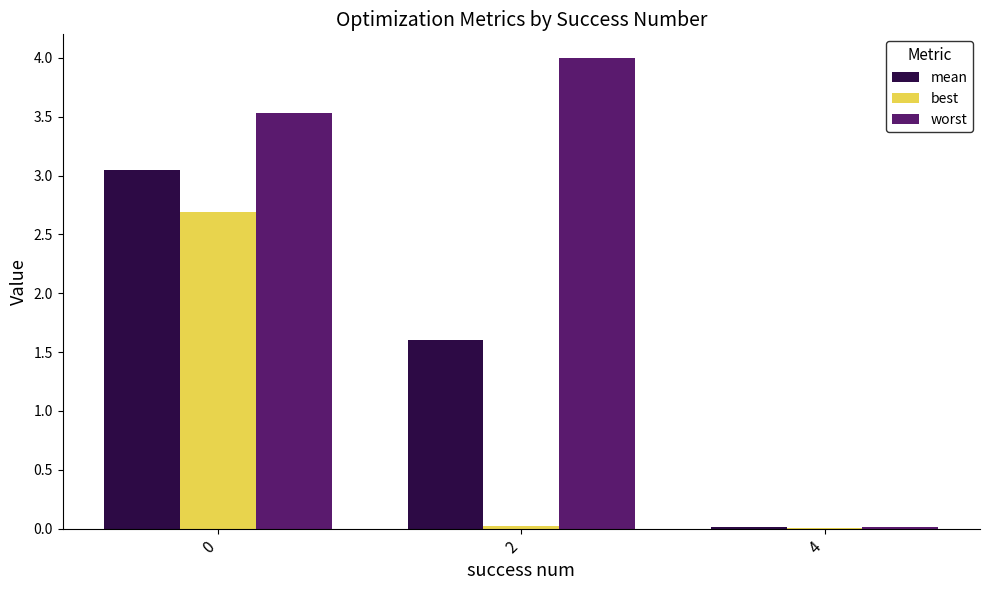

The best series shows 2.7 at 0. True or false?

True